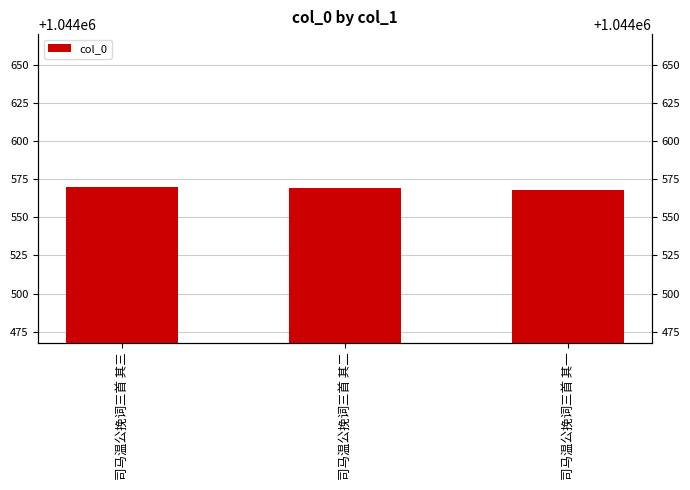

List the labels in order of value, largest first.

司马温公挽词三首 其三, 司马温公挽词三首 其二, 司马温公挽词三首 其一